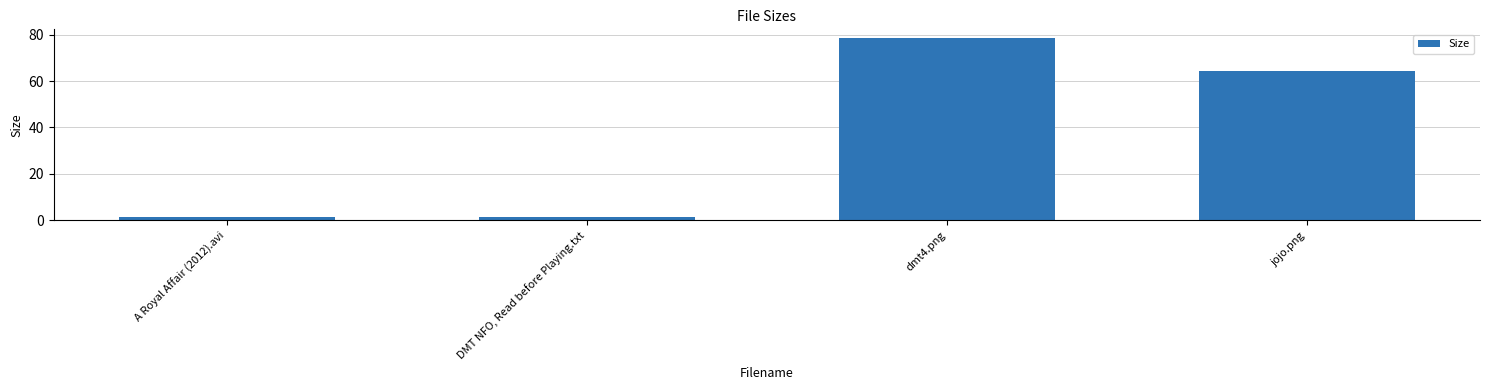

What is the label of the 4th bar from the left?

jojo.png